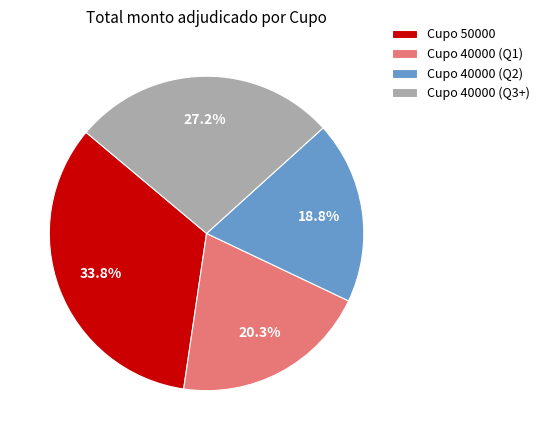

Between Cupo 40000 (Q1) and Cupo 50000, which is larger?

Cupo 50000